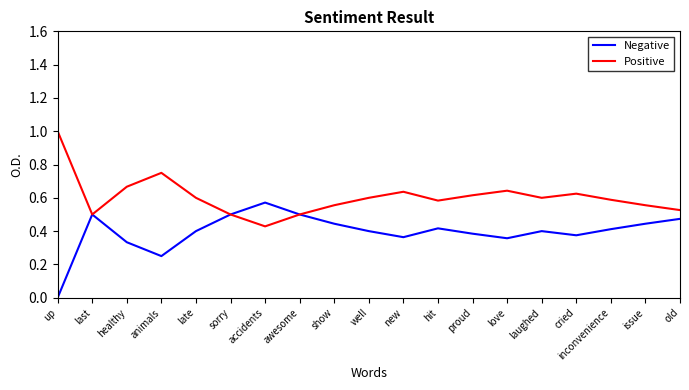

Which series has the largest total across all categories?

Positive